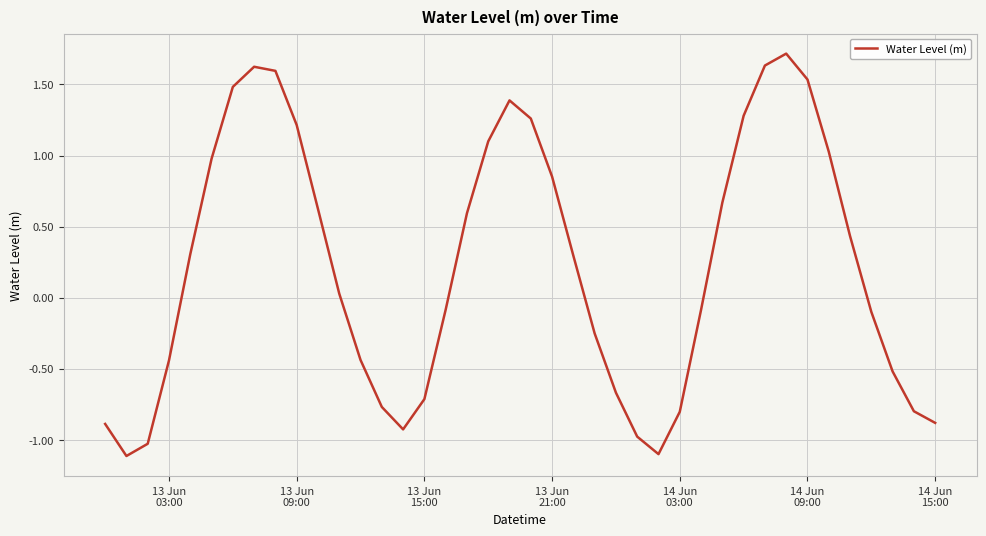

What is the difference between the maximum and minimum values?

2.8